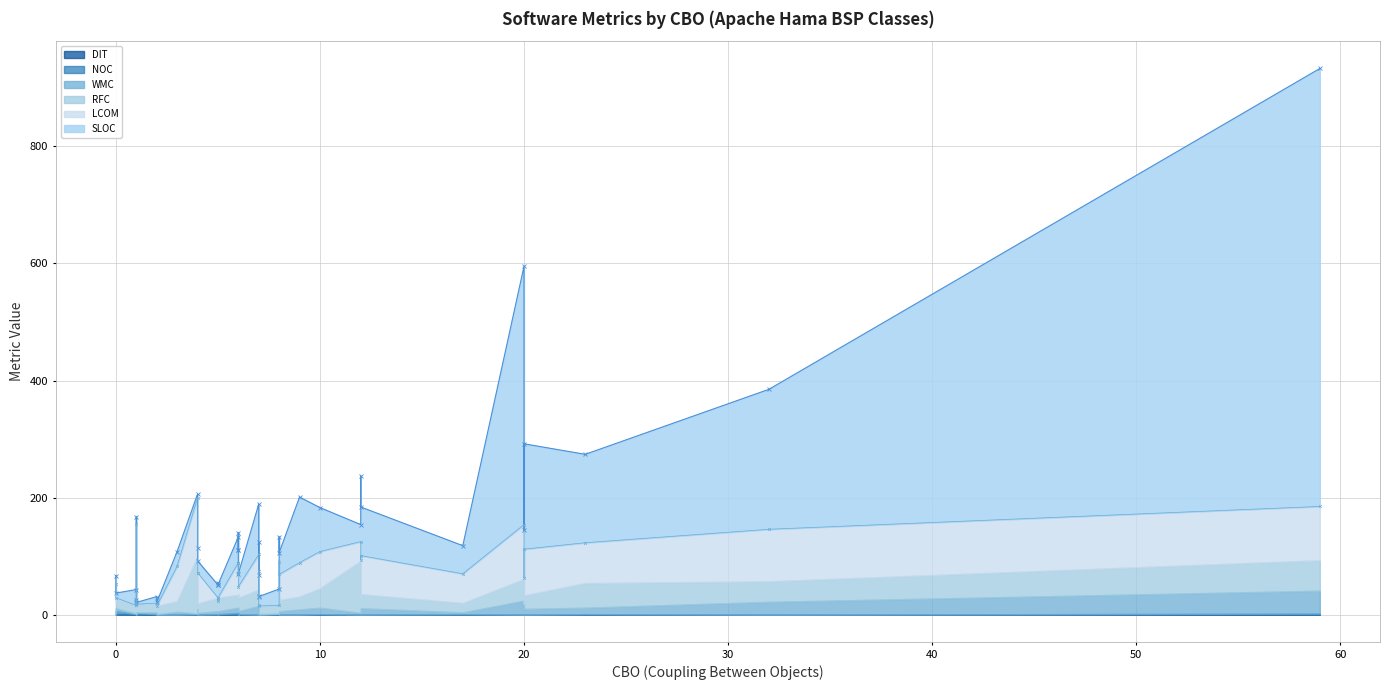

Rank the series by their maximum value, from lowest to highest.

DIT, NOC, WMC, RFC, LCOM, SLOC